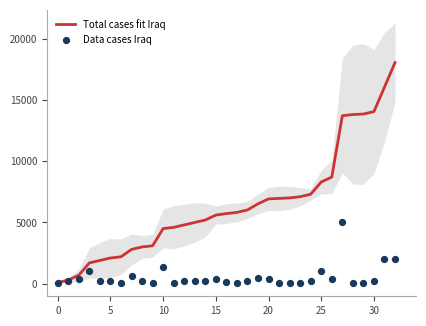

Which series has the largest Y range (max minus min)?

Total cases fit Iraq